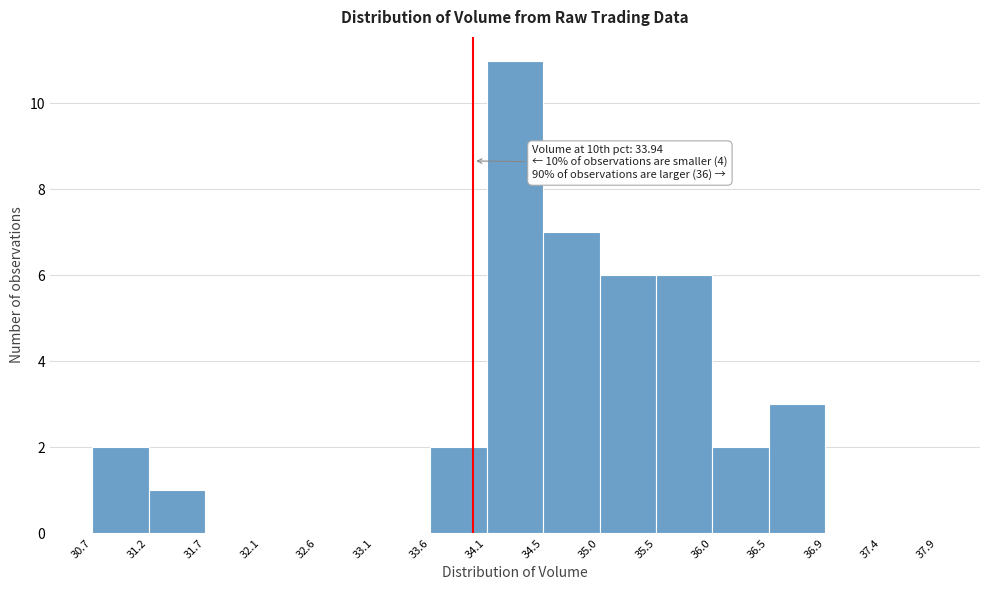

Which range on the x-axis has the tallest bar?

34.1 to 34.5